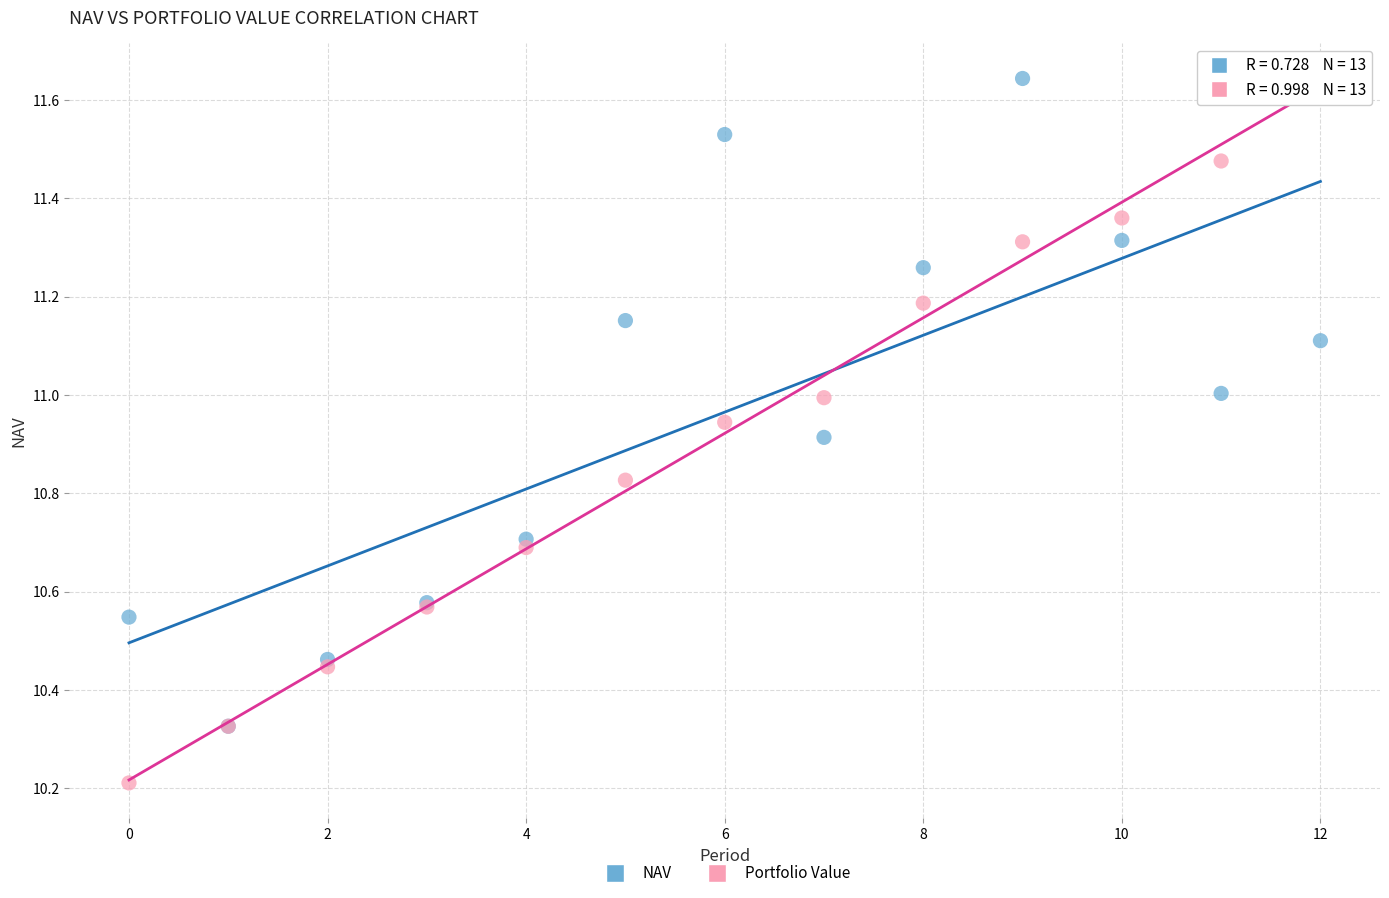

What are all the series names shown in the legend?

NAV, Portfolio Value